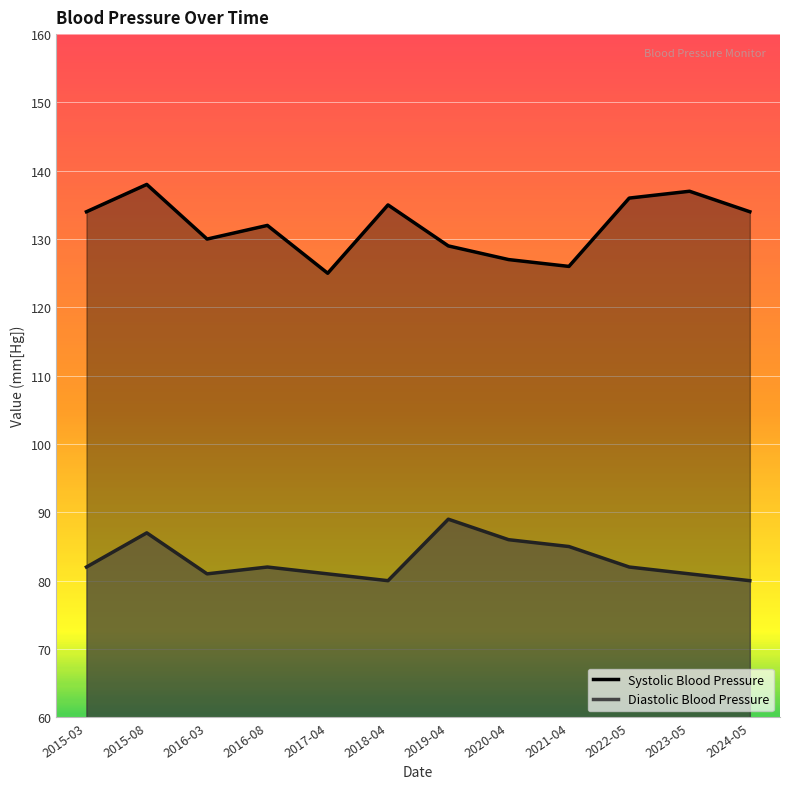

True or false: Diastolic Blood Pressure has a value of 87 at 2015-08.

True